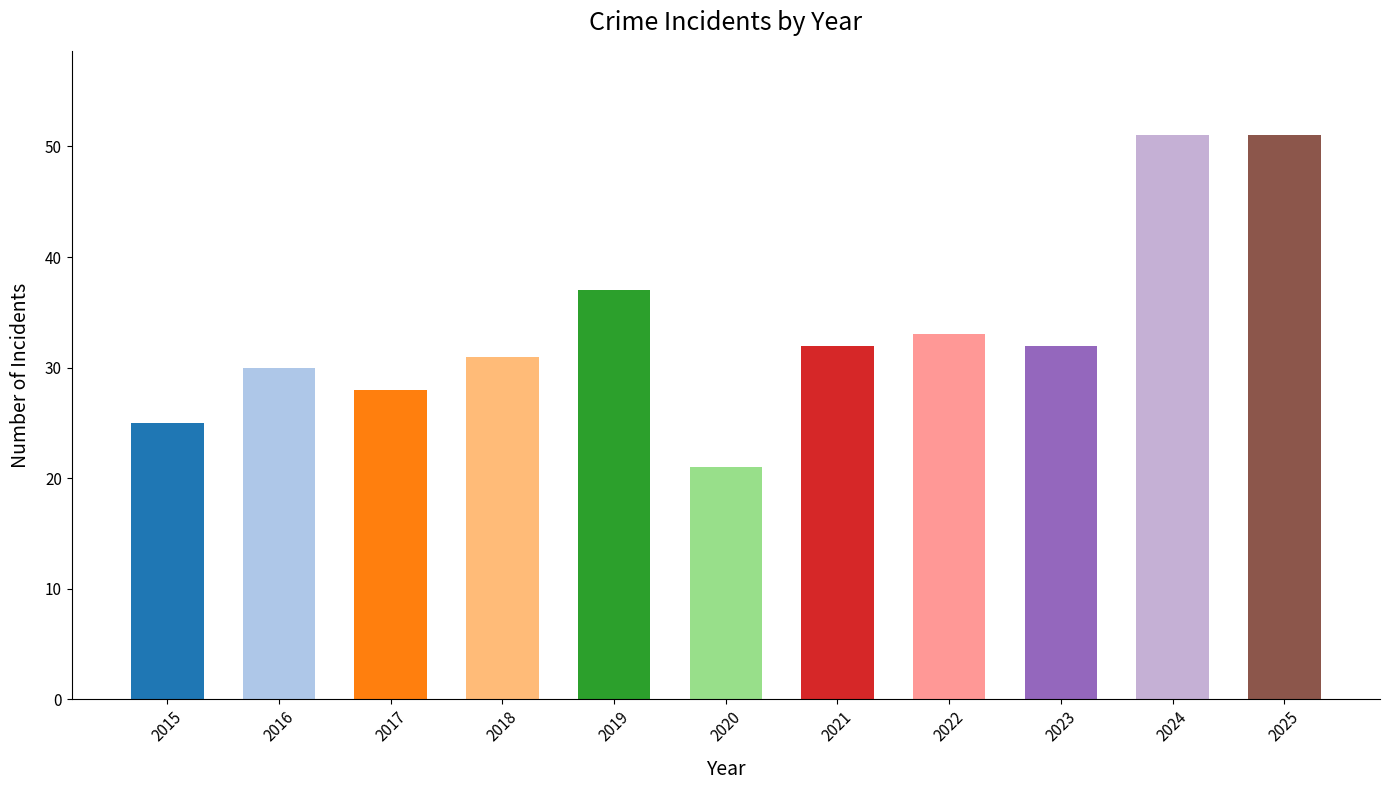

Between 2016 and 2024, which is larger?

2024